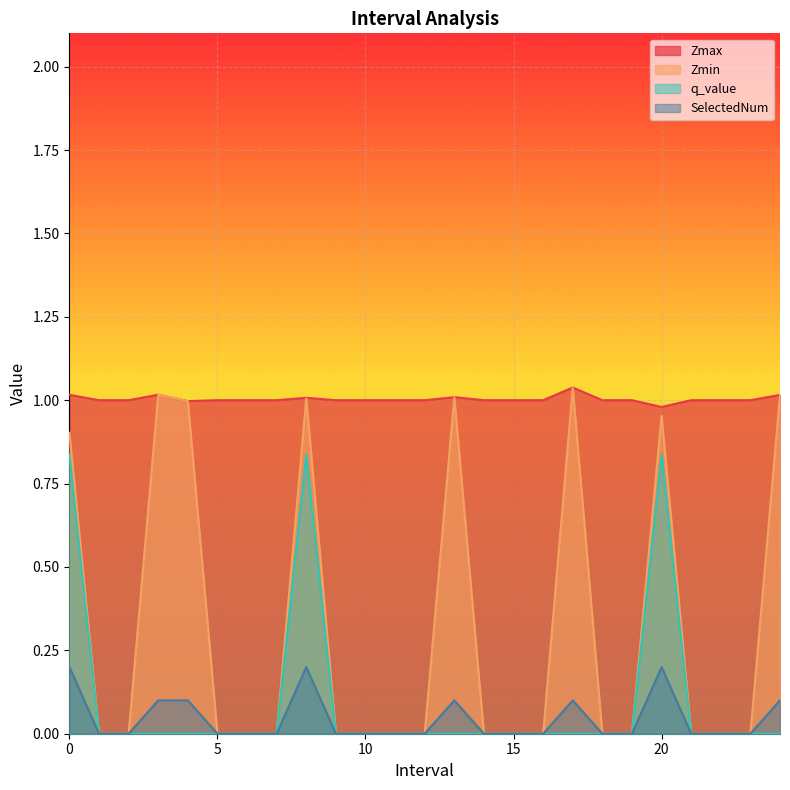

What is the difference between the SelectedNum values at 1.0 and 3.0?

0.1